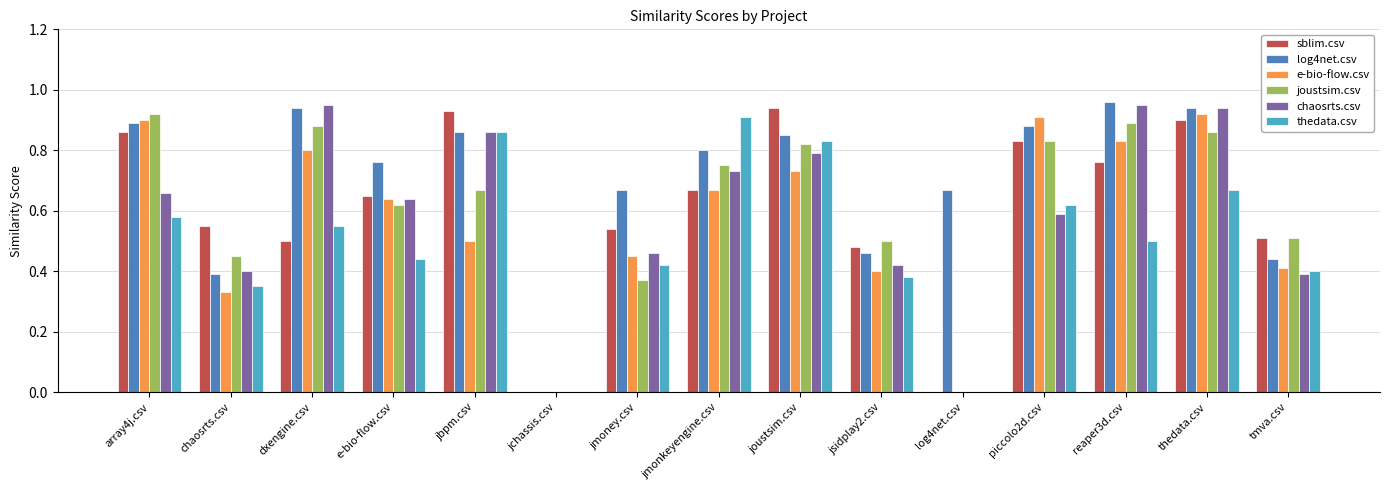

Between jbpm.csv and log4net.csv, which series saw the biggest shift?

sblim.csv